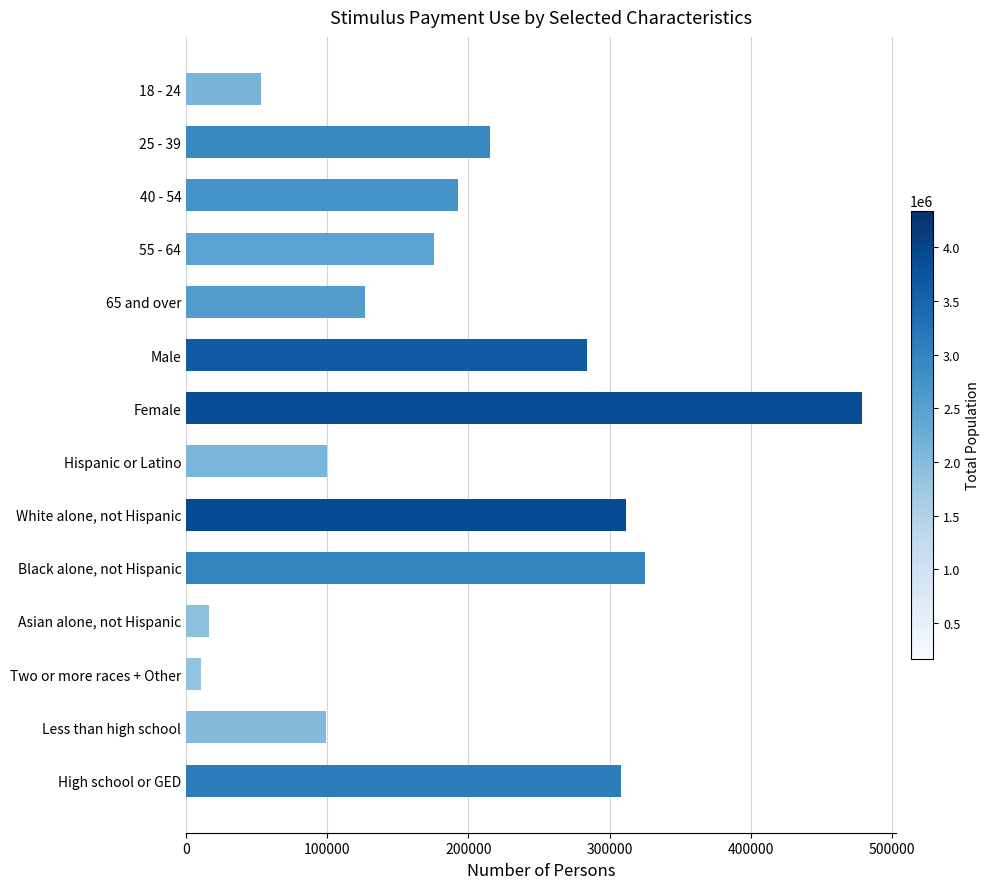

Approximately how many times larger is the value at White alone, not Hispanic compared to 18 - 24?

5.9